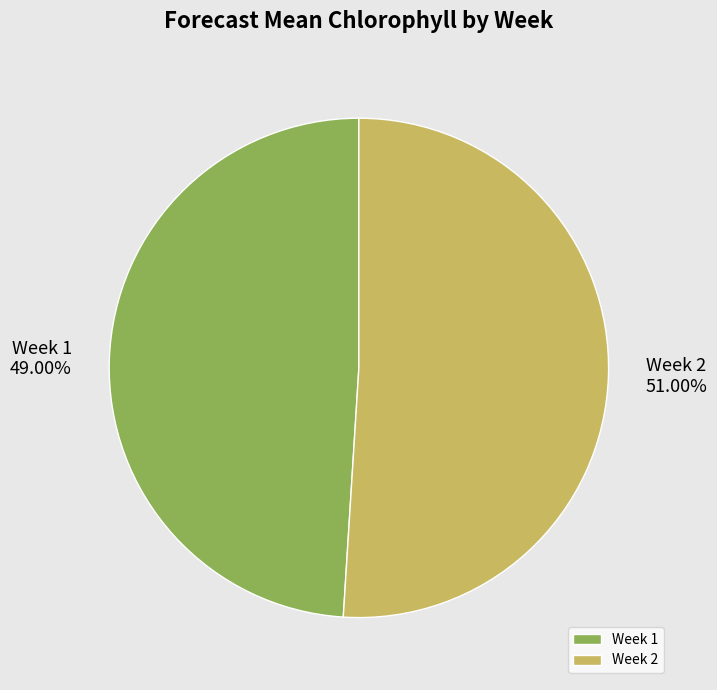

How many slices are in this pie chart?

2